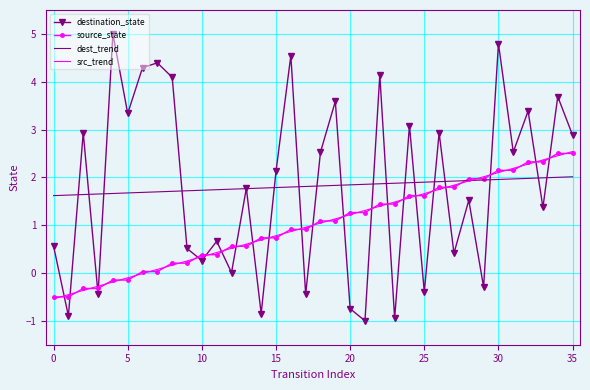

Which series has the largest range (max minus min)?

destination_state